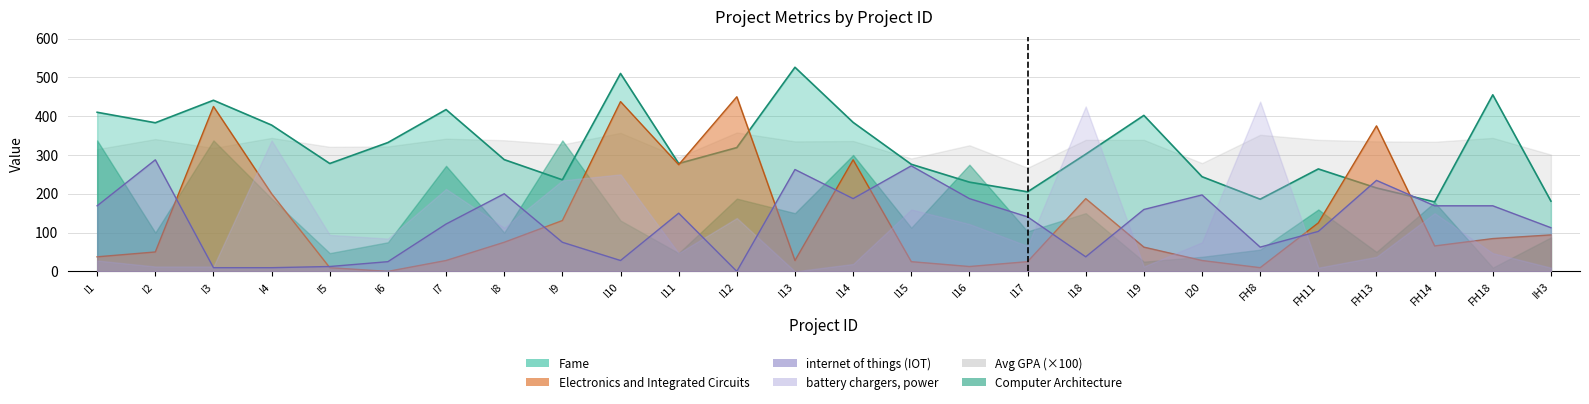

What position from the right is FH11?

5